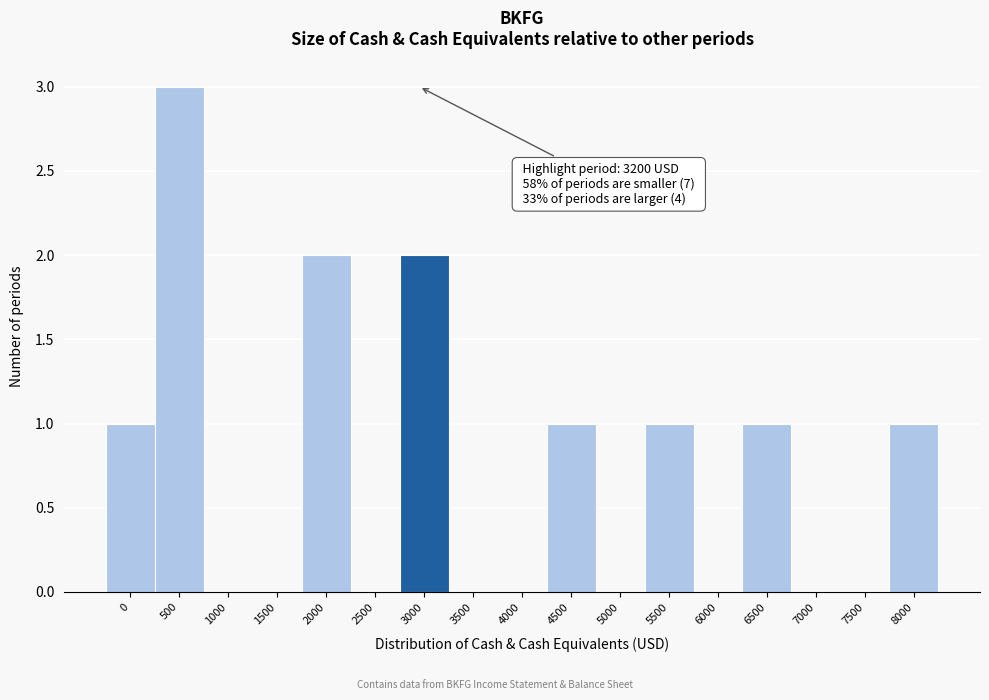

Reading left to right, extract all data points from this chart.

0=1	500=3	1000=0	1500=0	2000=2	2500=0	3000=2	3500=0	4000=0	4500=1	5000=0	5500=1	6000=0	6500=1	7000=0	7500=0	8000=1